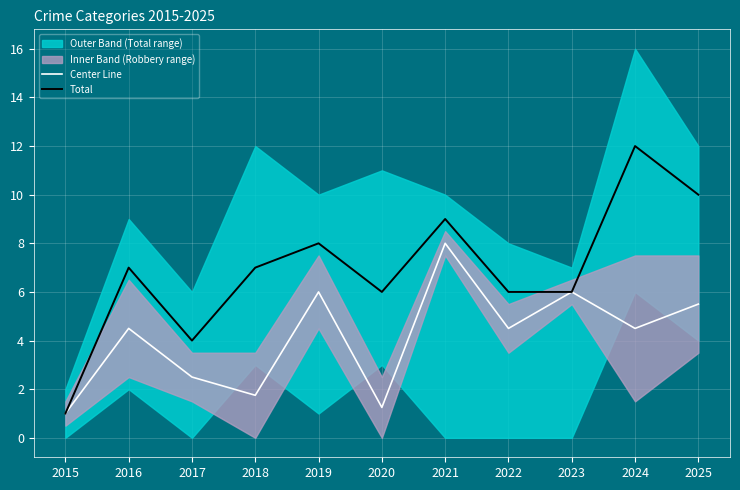

Reading left to right, transcribe all the data shown in this chart.

Center Line: 2015=1.0	2016=4.5	2017=2.5	2018=1.8	2019=6.0	2020=1.2	2021=8.0	2022=4.5	2023=6.0	2024=4.5	2025=5.5
Total: 2015=1.0	2016=7.0	2017=4.0	2018=7.0	2019=8.0	2020=6.0	2021=9.0	2022=6.0	2023=6.0	2024=12.0	2025=10.0